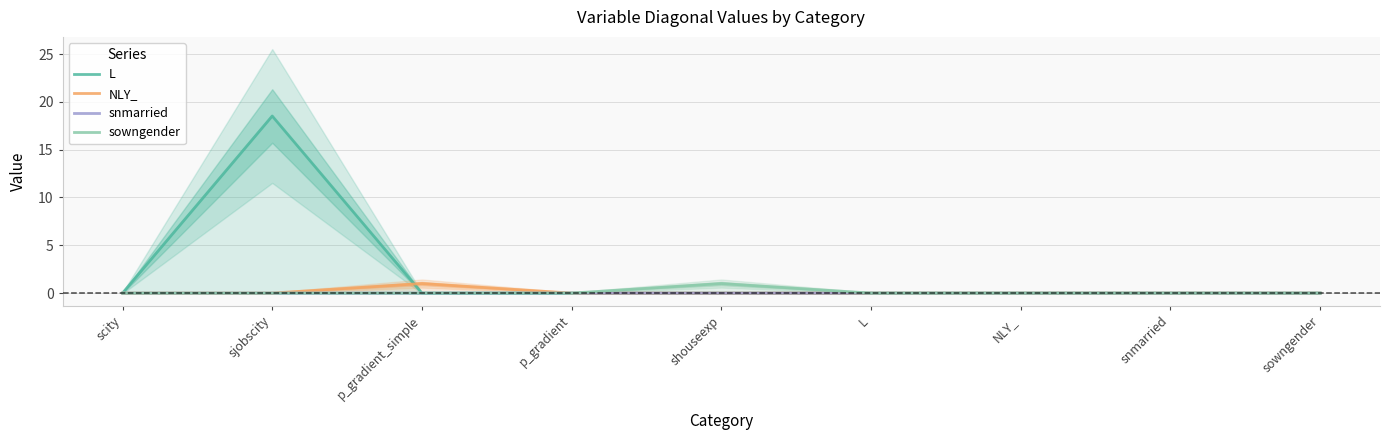

At which category is the sum across all series the highest?

sjobscity